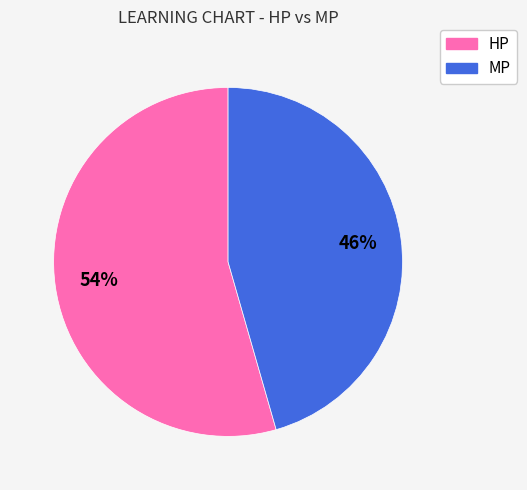

True or false: HP accounts for 54% of the total.

True